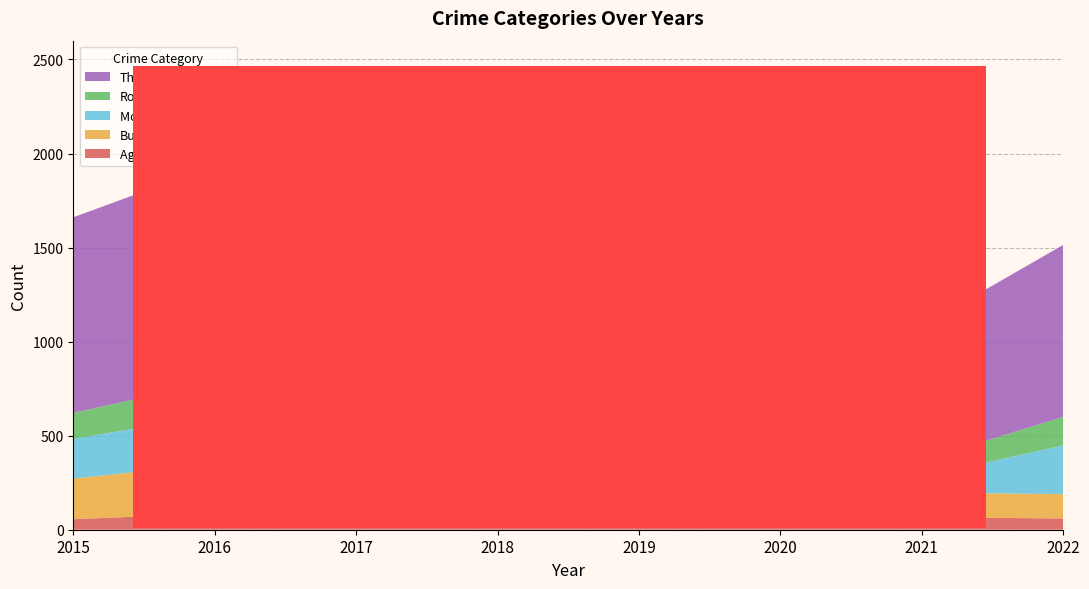

Reading left to right, list all the values displayed in this chart.

Aggravated Assault: 2015=56	2016=87	2017=72	2018=72	2019=80	2020=62	2021=66	2022=60
Burglary: 2015=216	2016=265	2017=237	2018=217	2019=181	2020=147	2021=132	2022=129
Motor Vehicle Theft: 2015=211	2016=258	2017=208	2018=163	2019=123	2020=99	2021=82	2022=260
Robbery: 2015=138	2016=178	2017=202	2018=119	2019=116	2020=97	2021=88	2022=151
Theft: 2015=1040	2016=1149	2017=1187	2018=1165	2019=1270	2020=882	2021=714	2022=914